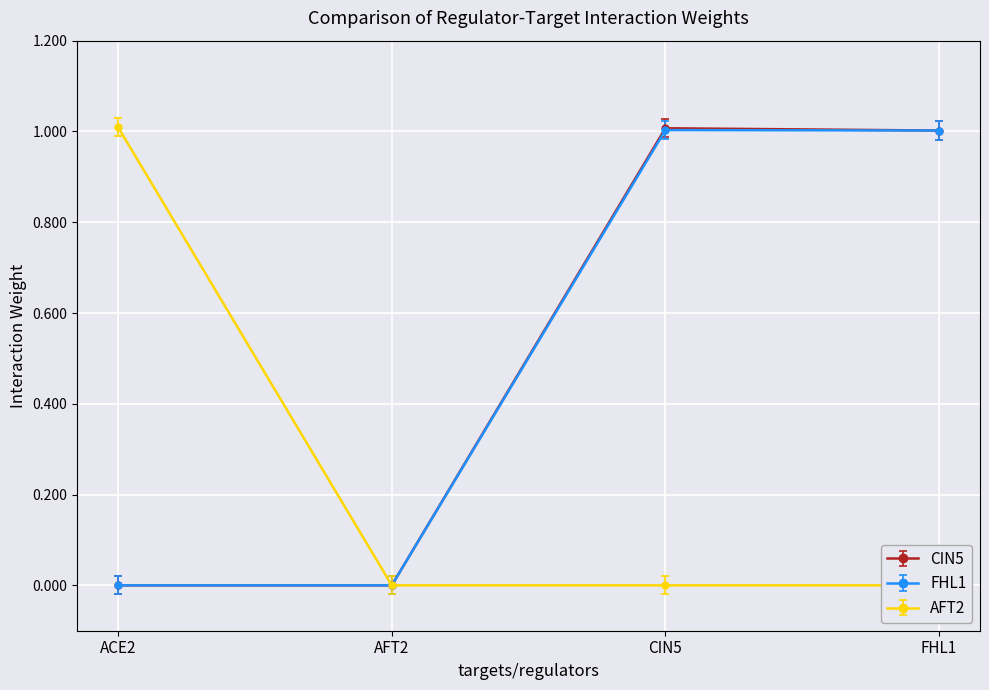

What position from the right is FHL1?

1